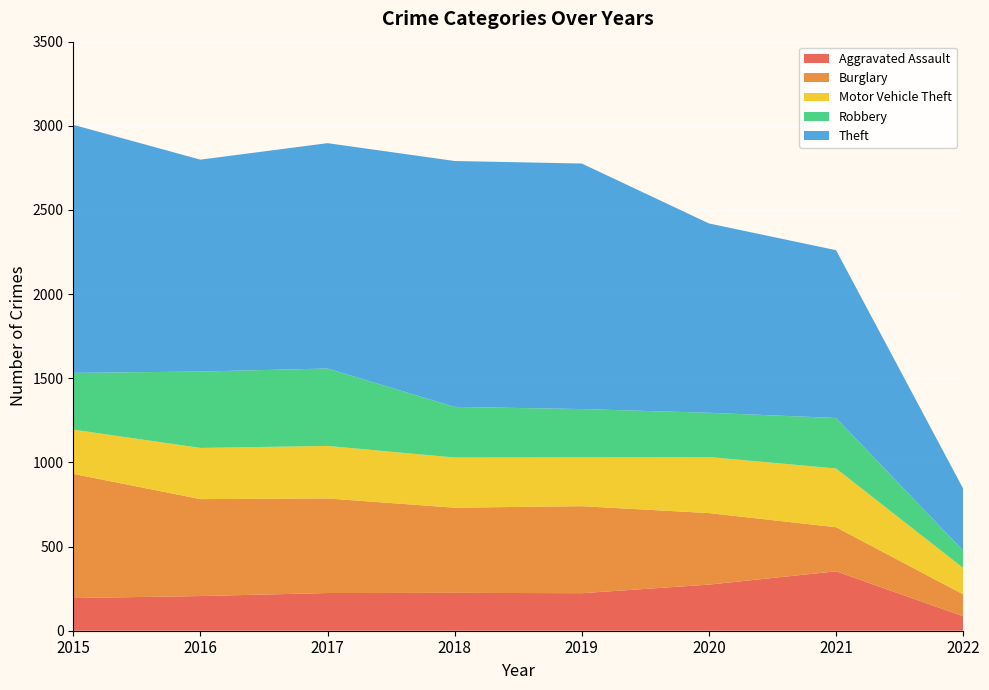

Reading left to right, what are all the values shown in this chart?

Aggravated Assault: 2015=194	2016=206	2017=224	2018=225	2019=223	2020=274	2021=353	2022=86
Burglary: 2015=738	2016=576	2017=562	2018=506	2019=517	2020=425	2021=262	2022=130
Motor Vehicle Theft: 2015=263	2016=304	2017=312	2018=298	2019=290	2020=333	2021=349	2022=157
Robbery: 2015=337	2016=454	2017=460	2018=301	2019=287	2020=263	2021=300	2022=103
Theft: 2015=1474	2016=1259	2017=1339	2018=1461	2019=1459	2020=1125	2021=997	2022=368